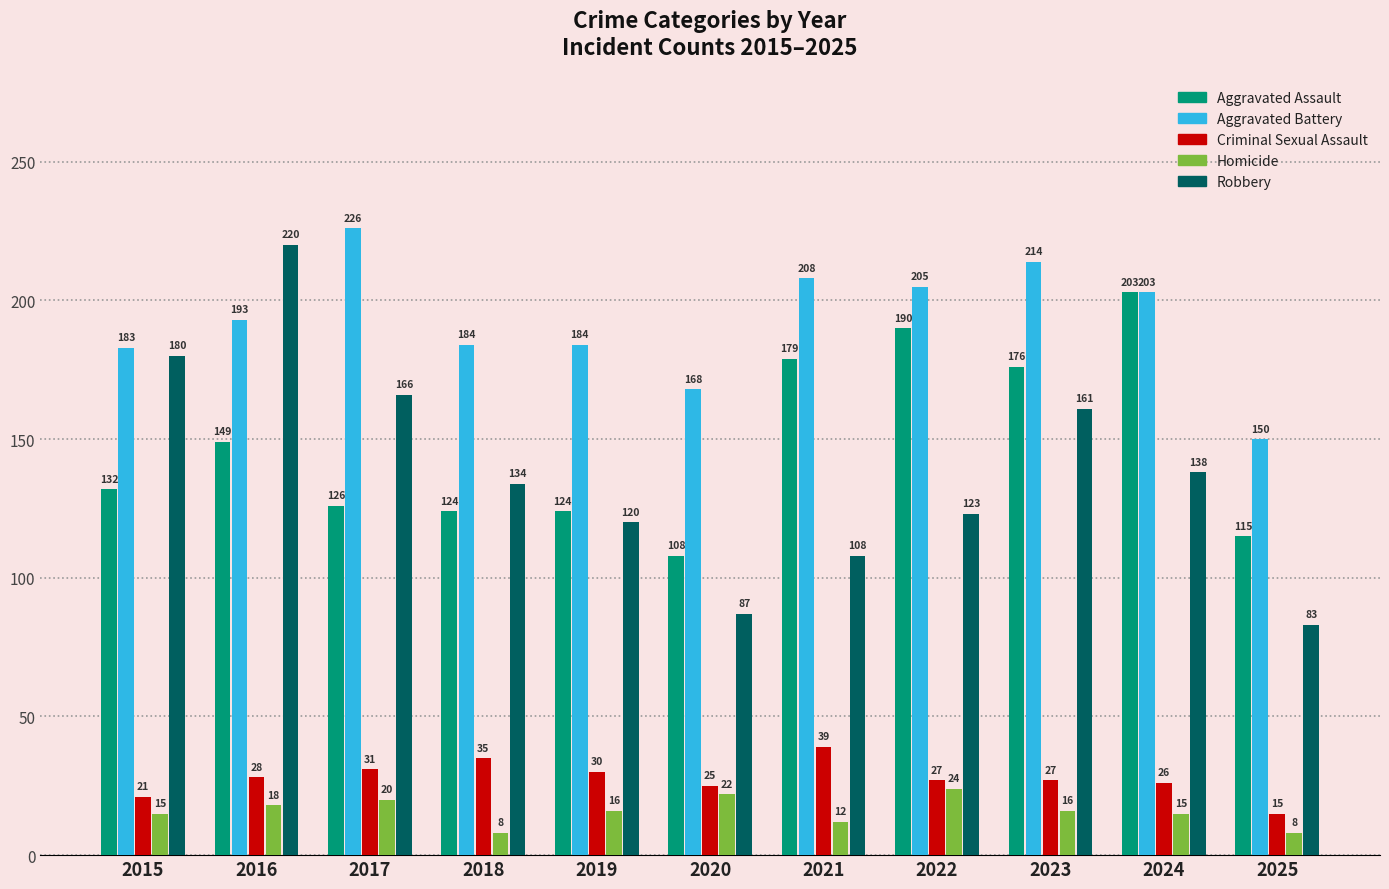

What is the average value of the Homicide series?

16